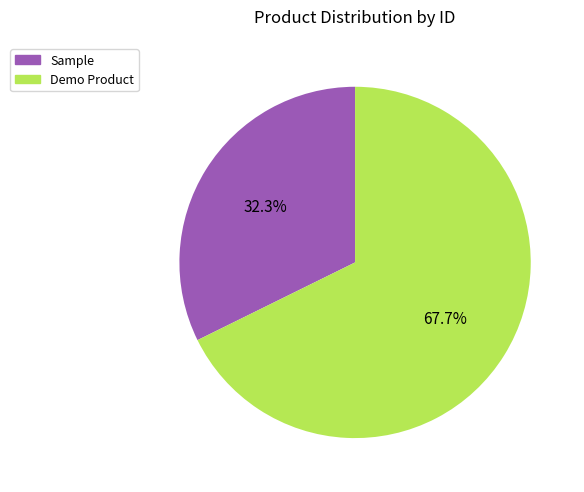

Does any single category account for the majority?

Yes